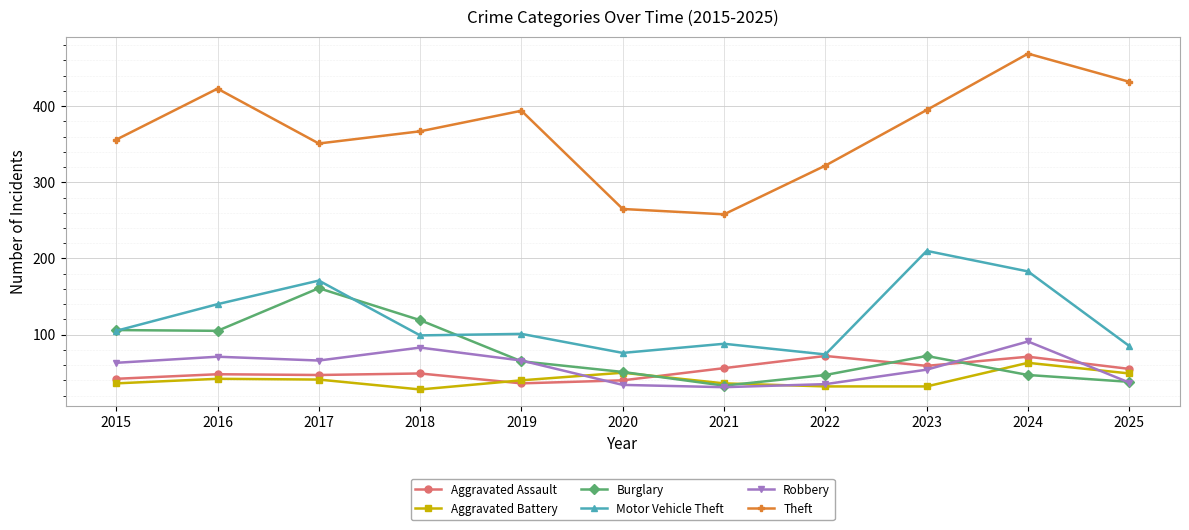

What is the difference between the Theft values at 2016 and 2018?

56